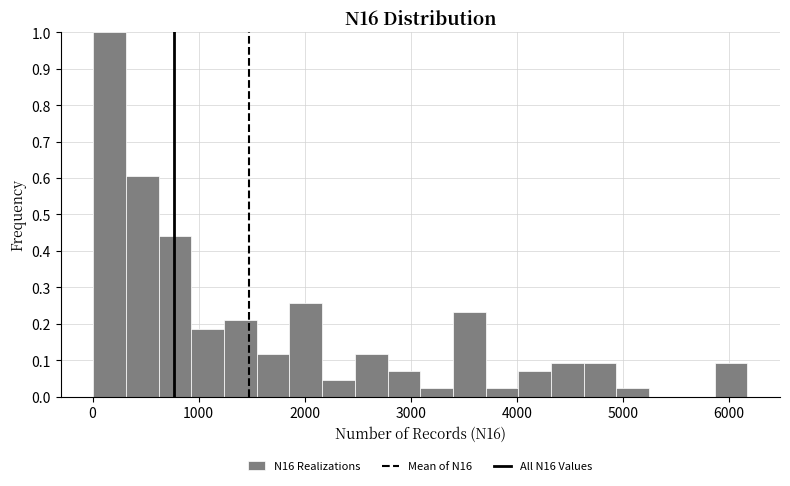

Read against the x-axis, roughly where is the centre of the tallest bar?

200